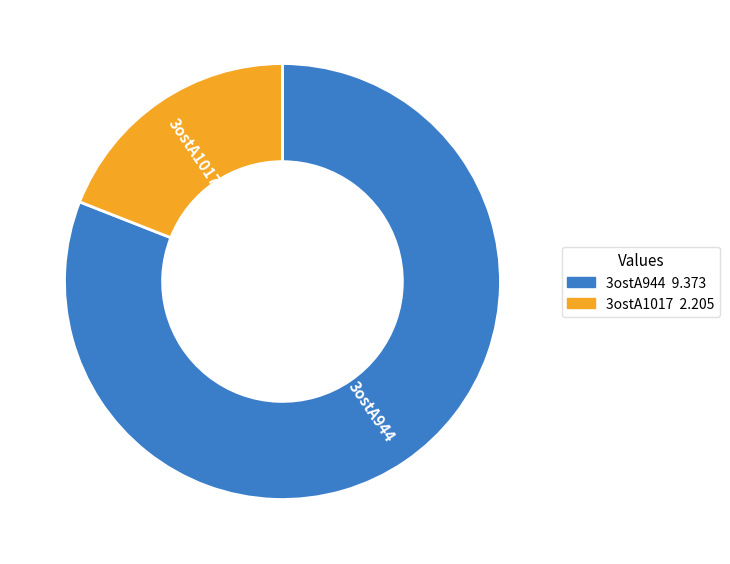

How many segments does this pie chart have?

2